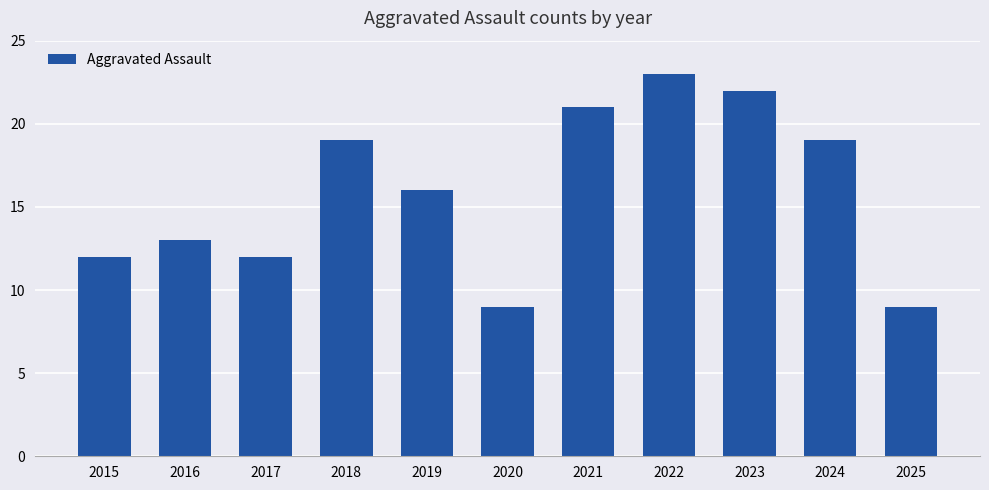

True or false: the data shows 7 at 2015.

False